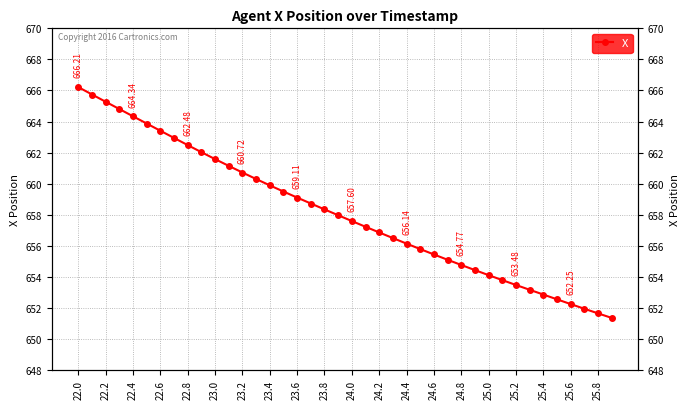

At which category does the chart reach its peak across all series?

22.0